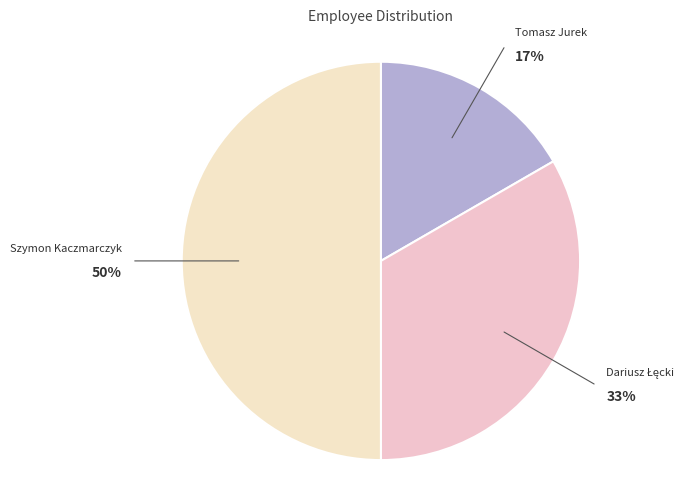

What is the ratio of the value at Tomasz Jurek to the value at Szymon Kaczmarczyk?

0.3